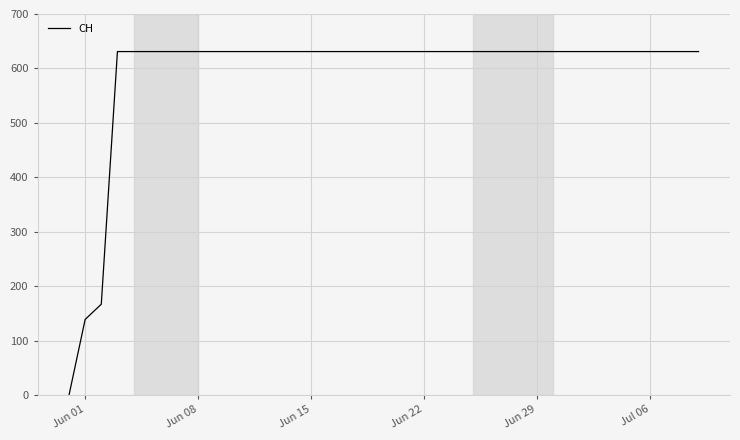

What is the maximum value shown in the chart?

631